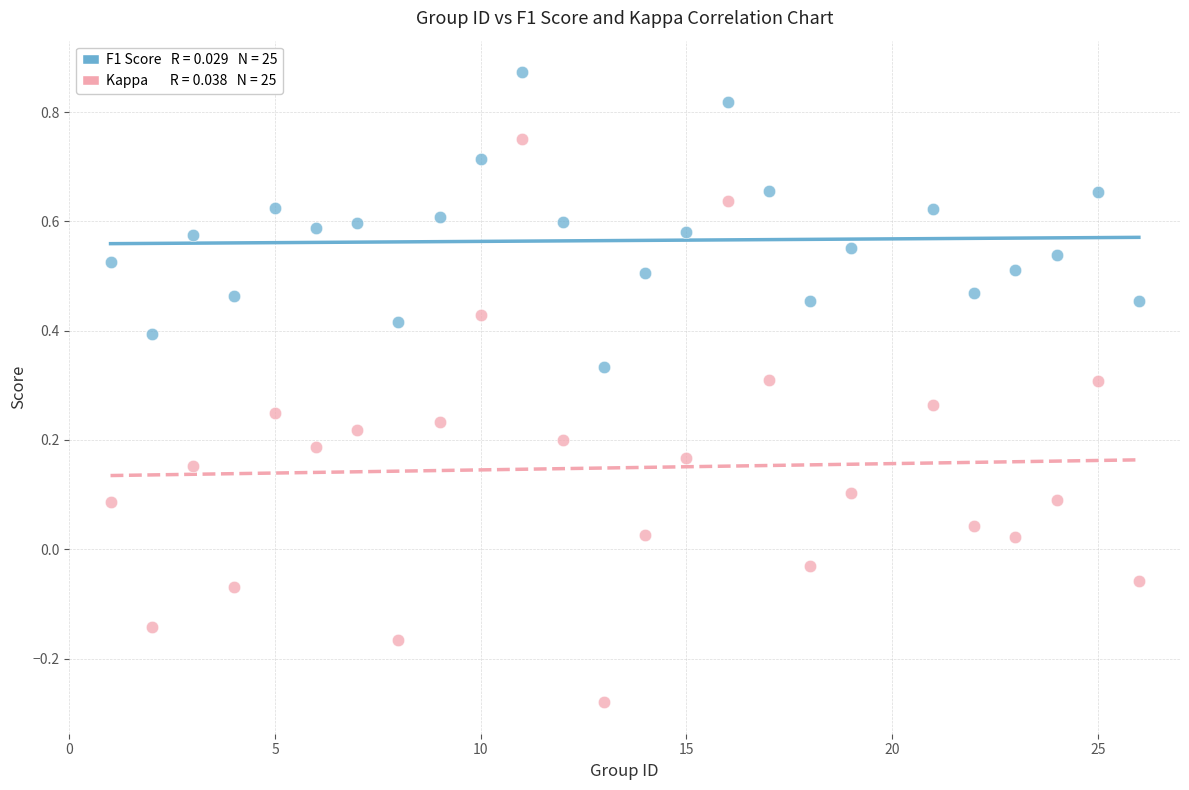

Across all data points, what is the range of Y values (max minus min)?

1.2